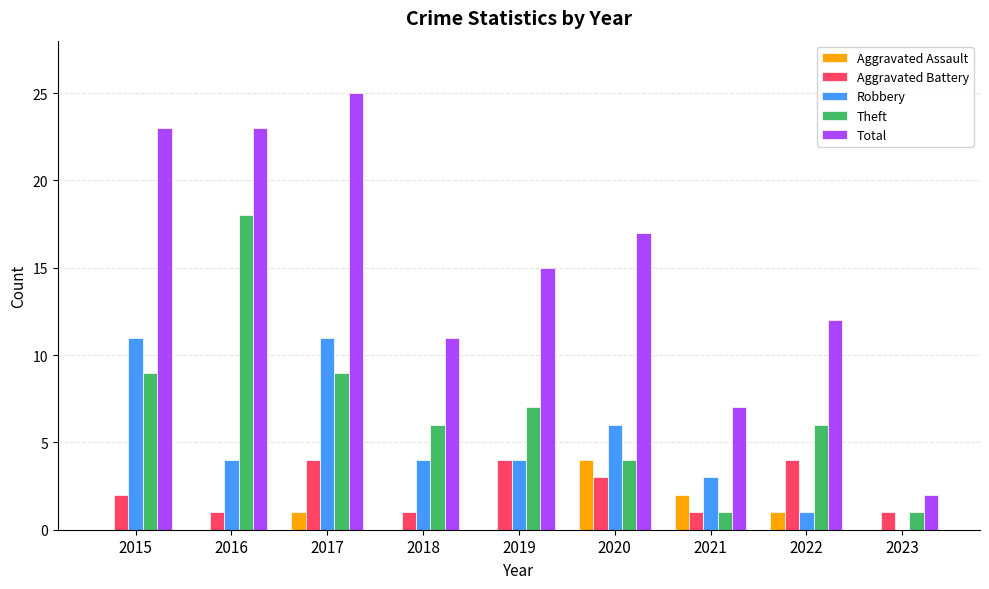

Which series changed the most between 2015 and 2020?

Total